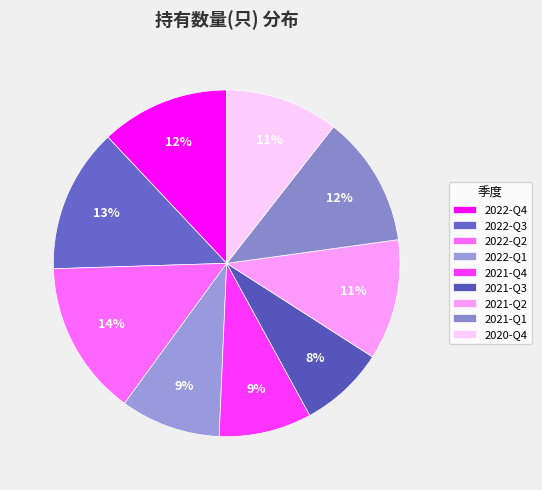

What is the total percentage of 2022-Q2 and 2021-Q3?

22.4%